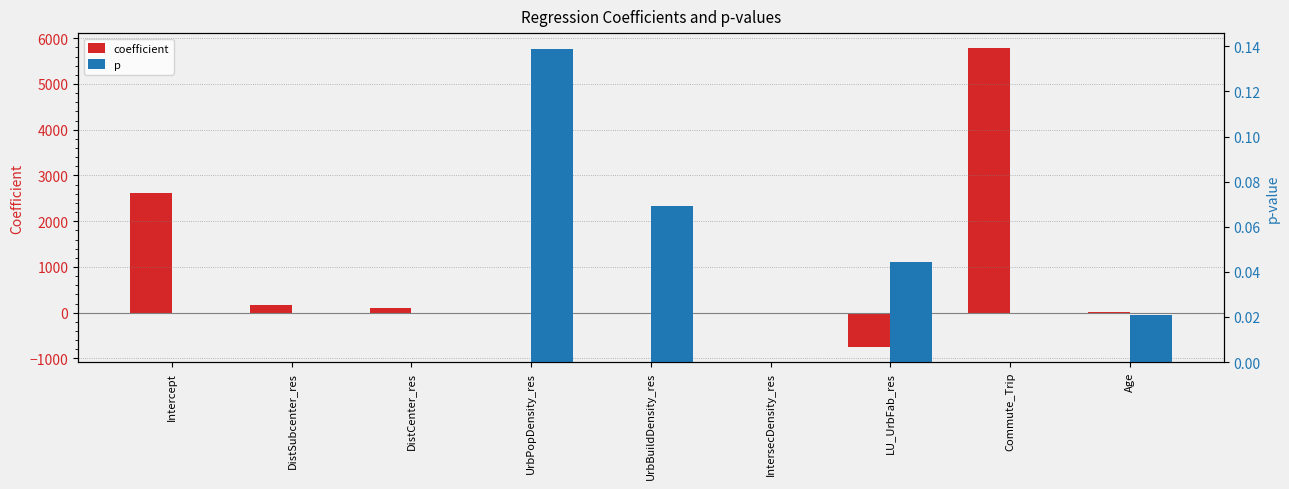

Is it true that p equals 0.0 at DistCenter_res?

True